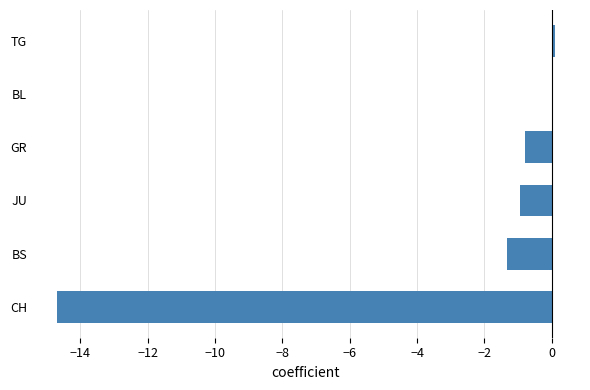

What is the sum of all values?

-17.7